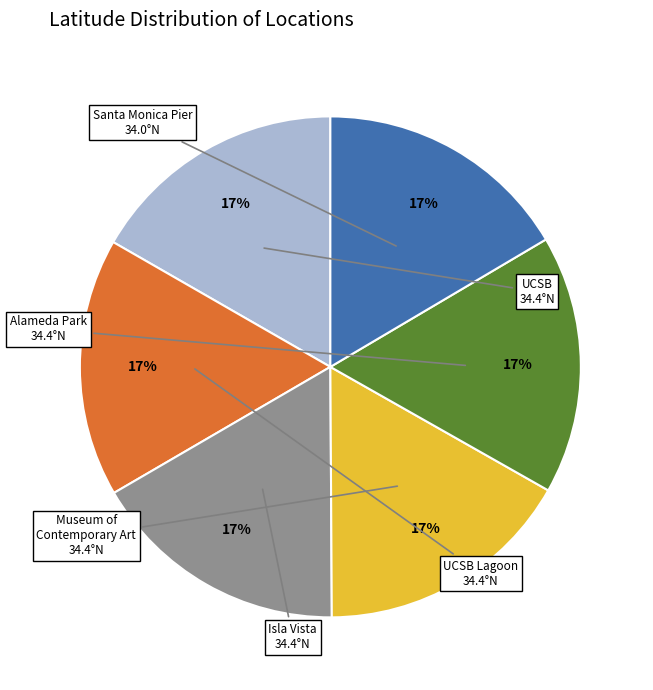

How many slices are in this pie chart?

6